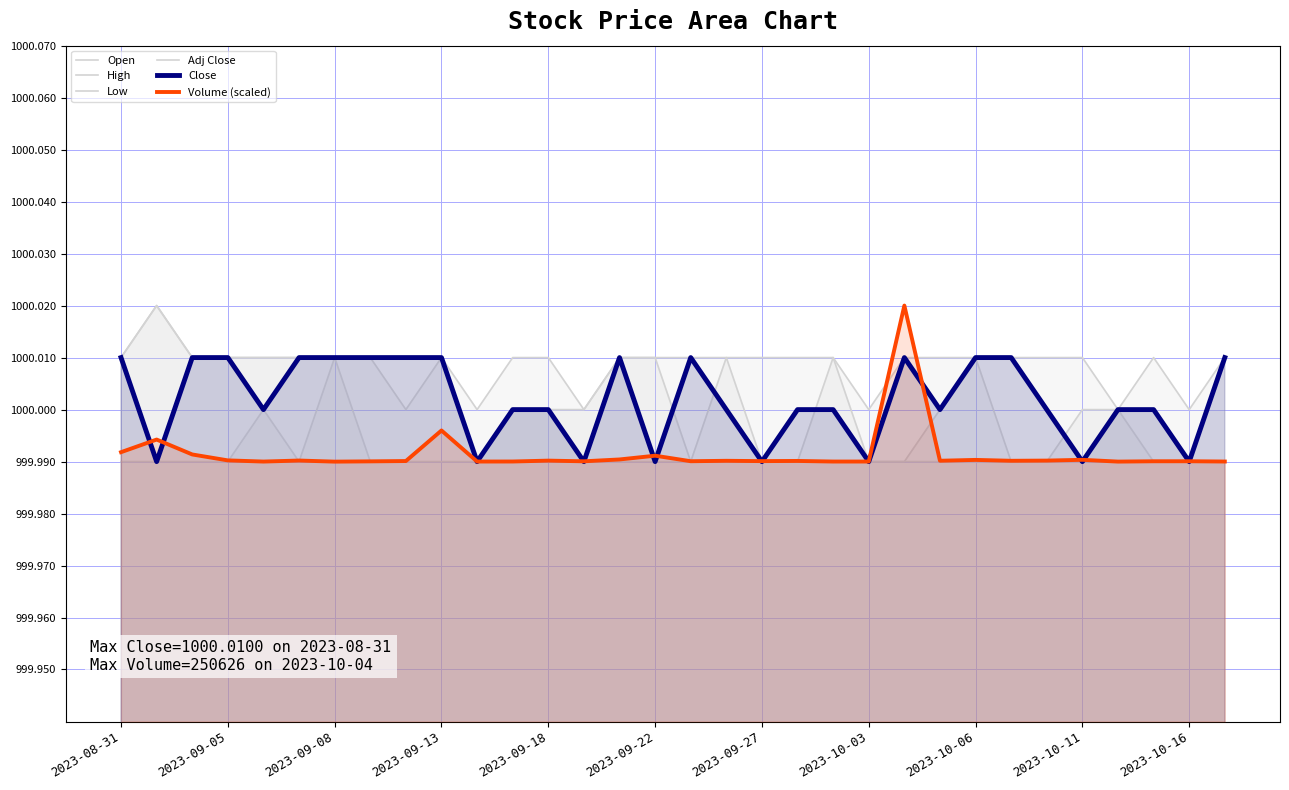

What is the approximate value of Volume (scaled) at 2023-09-18?

1000.0